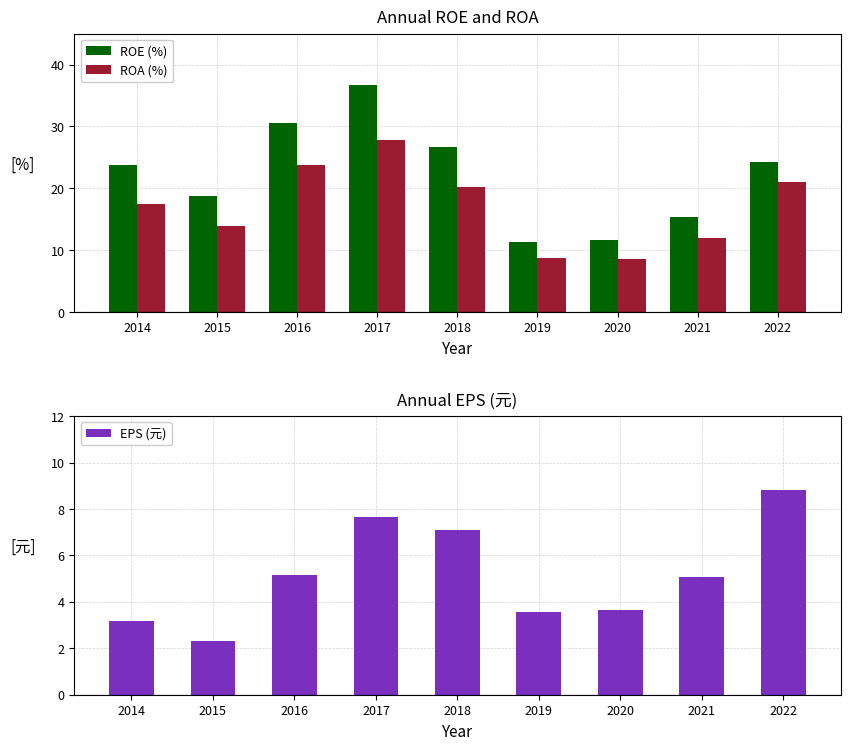

Which category has the lowest value in the ROE (%) series?

2019